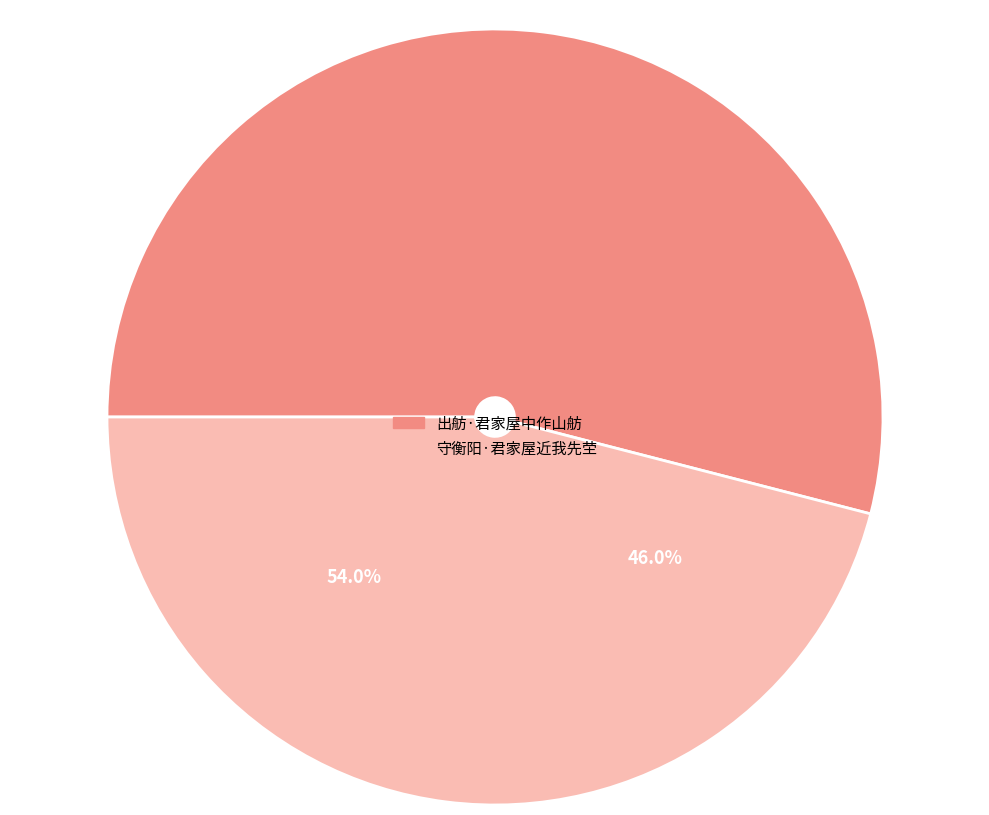

What is the change in value from 出舫·君家屋中作山舫 to 守衡阳·君家屋近我先茔?

-28603